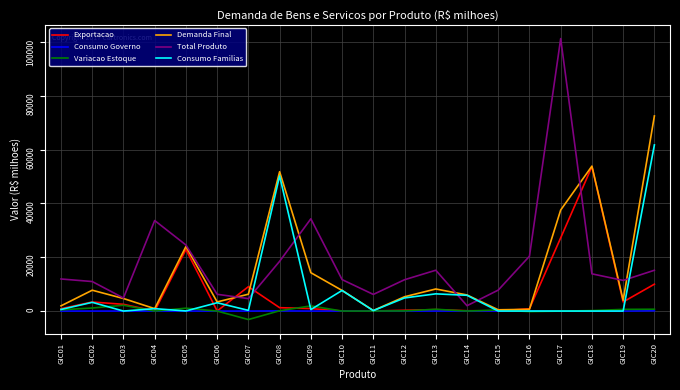

After their last crossing, which series has the higher values: Exportacao or Demanda Final?

Demanda Final